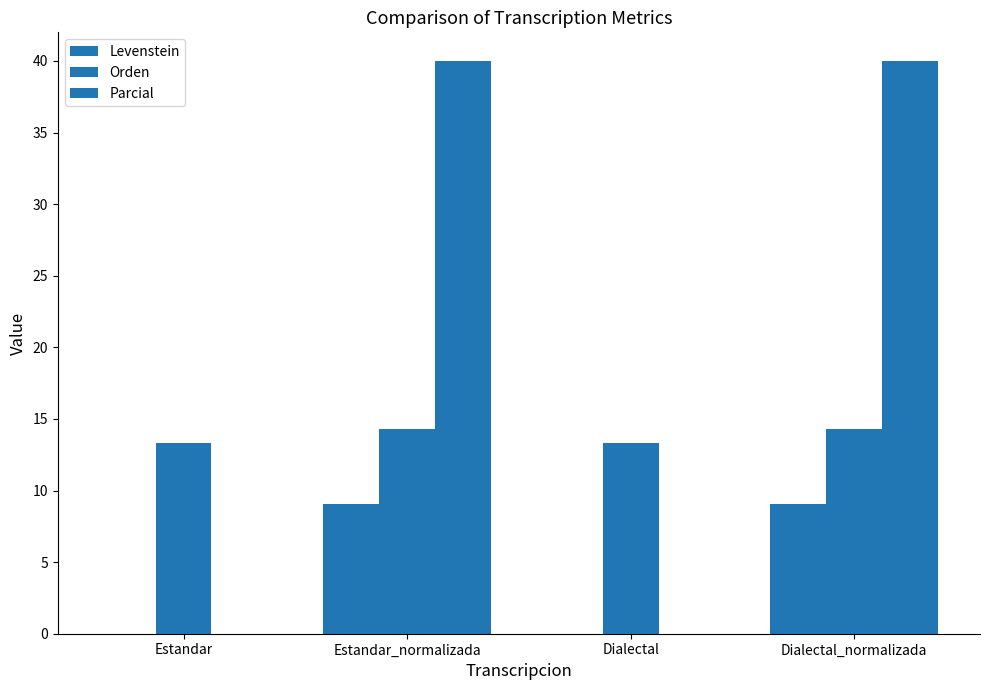

Are the bars horizontal?

No